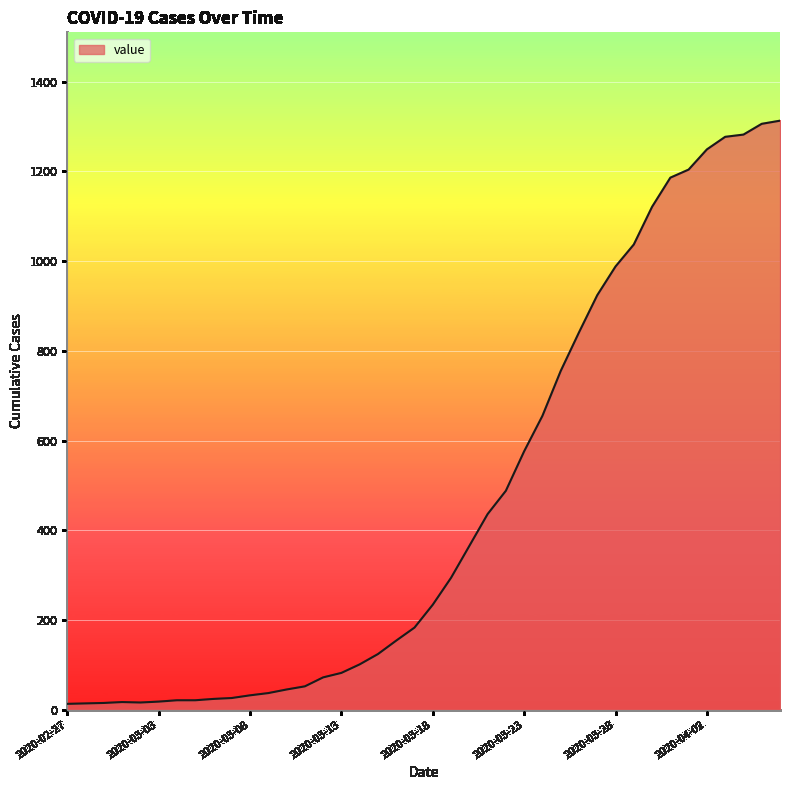

What is the maximum value shown in the chart?

1313